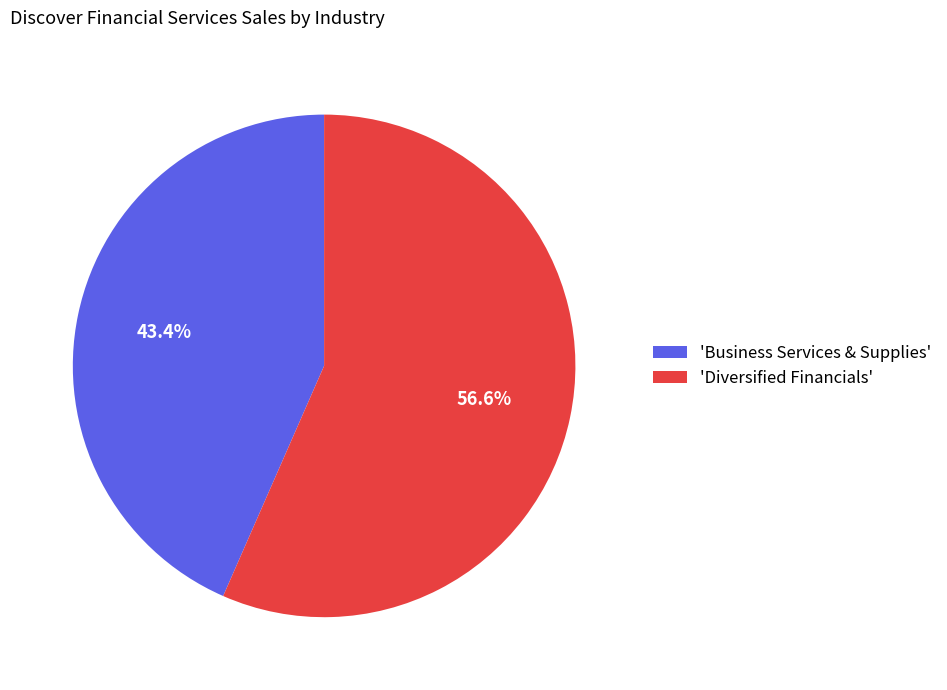

What is the ratio of the value at 'Business Services & Supplies' to the value at 'Diversified Financials'?

0.8